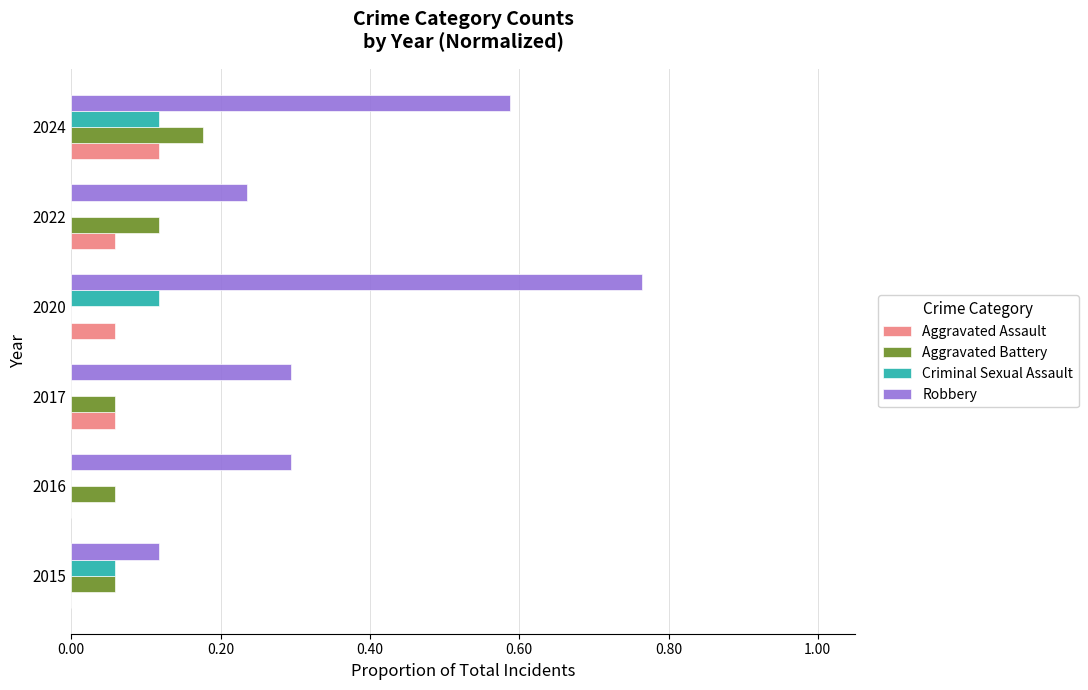

Which category has the highest value across all series?

2020